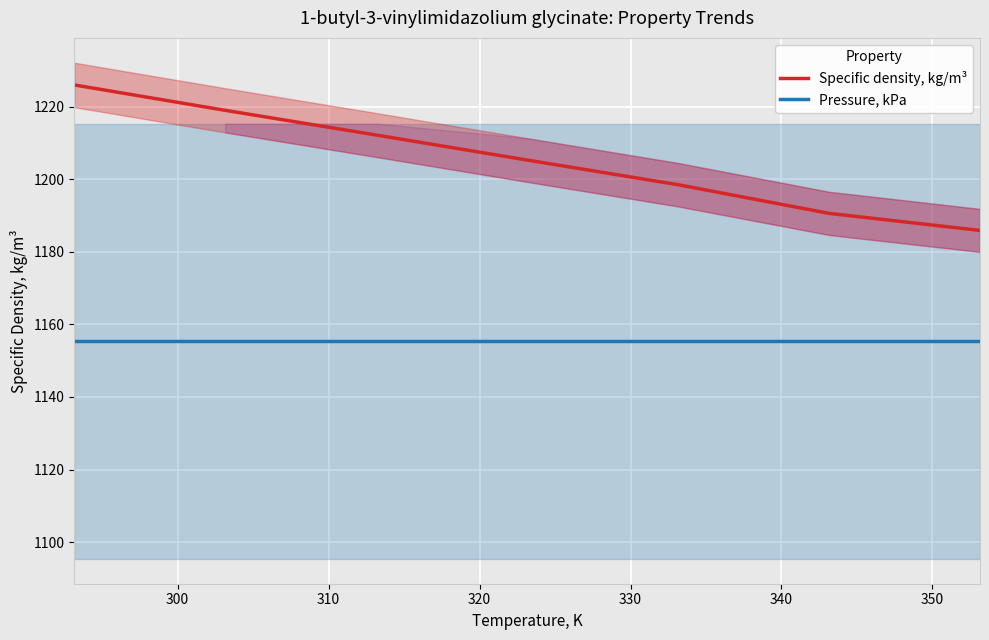

At how many categories does at least one series exceed 1165?

7